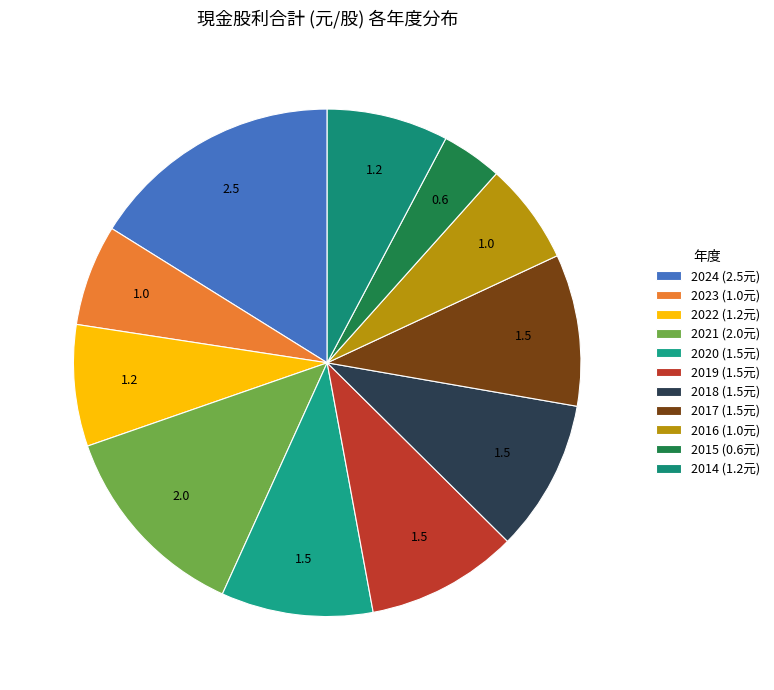

The 2021 slice represents 23% of the pie. True or false?

False